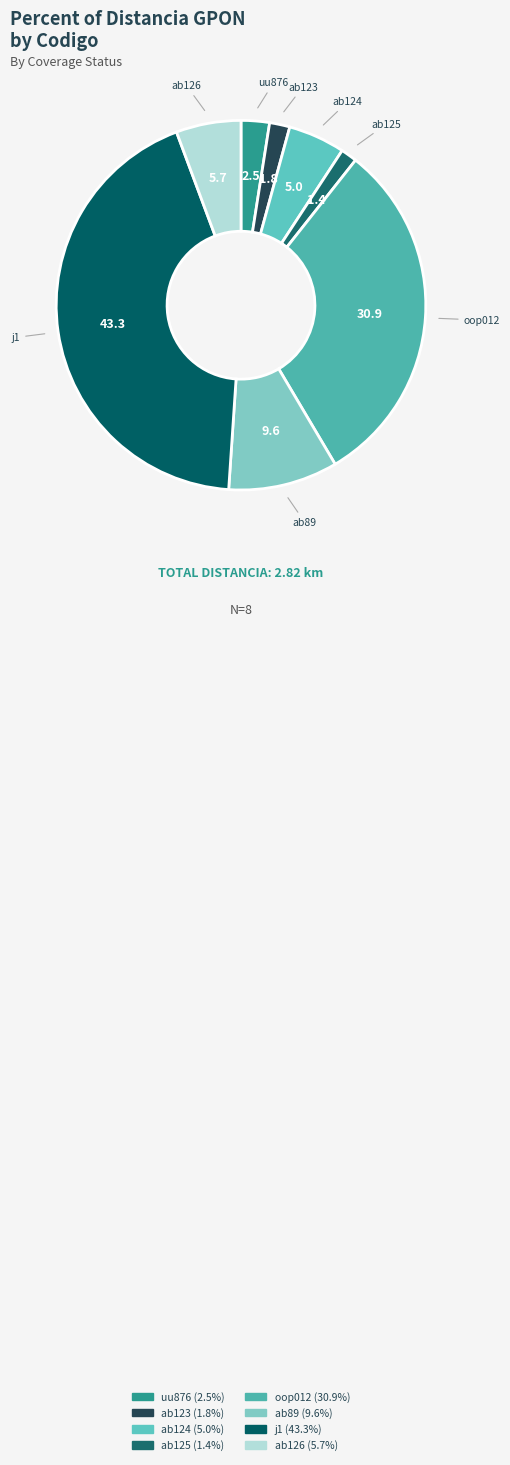

Does oop012 represent more than half of the total?

No